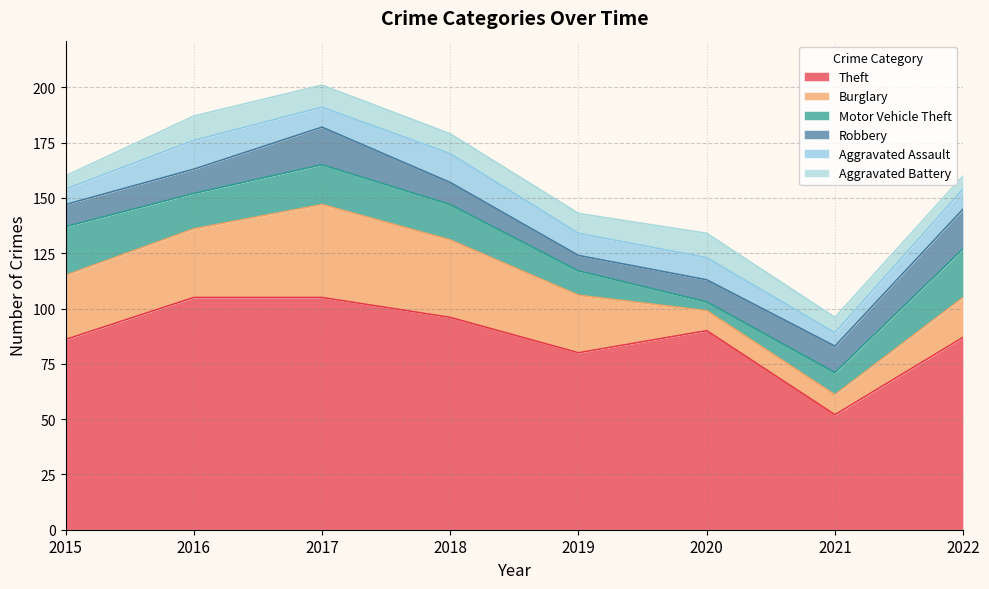

What is the sum of the Aggravated Assault values at 2020 and 2016?

23